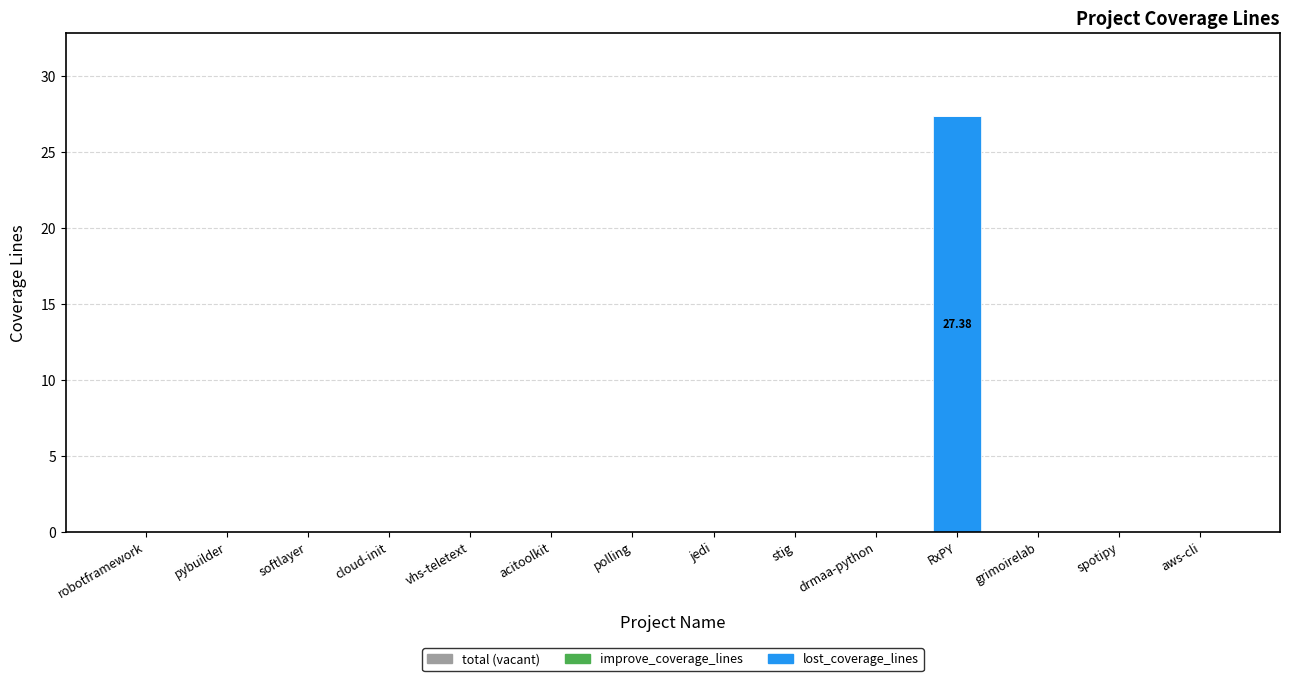

At which category does the chart reach its peak across all series?

RxPY